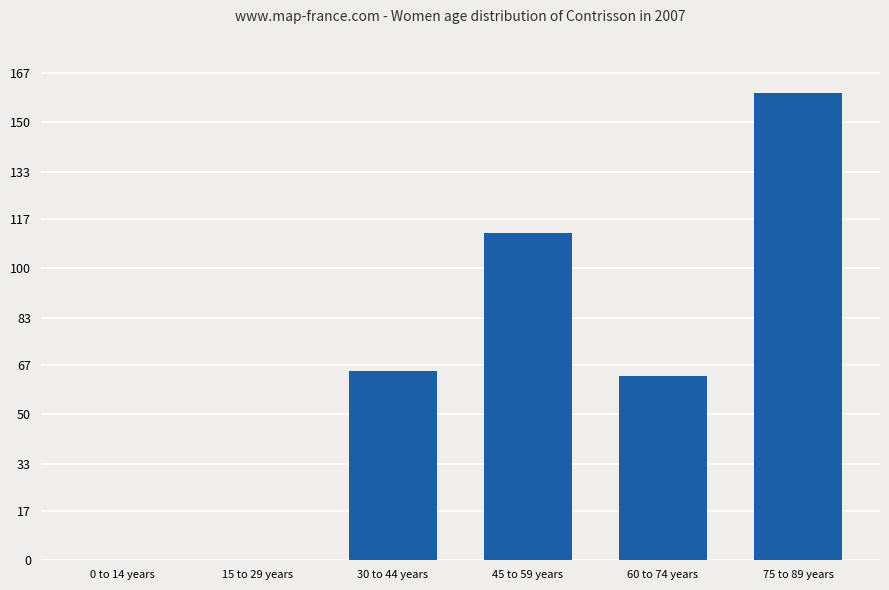

Are the bars grouped side by side (vs. stacked)?

No